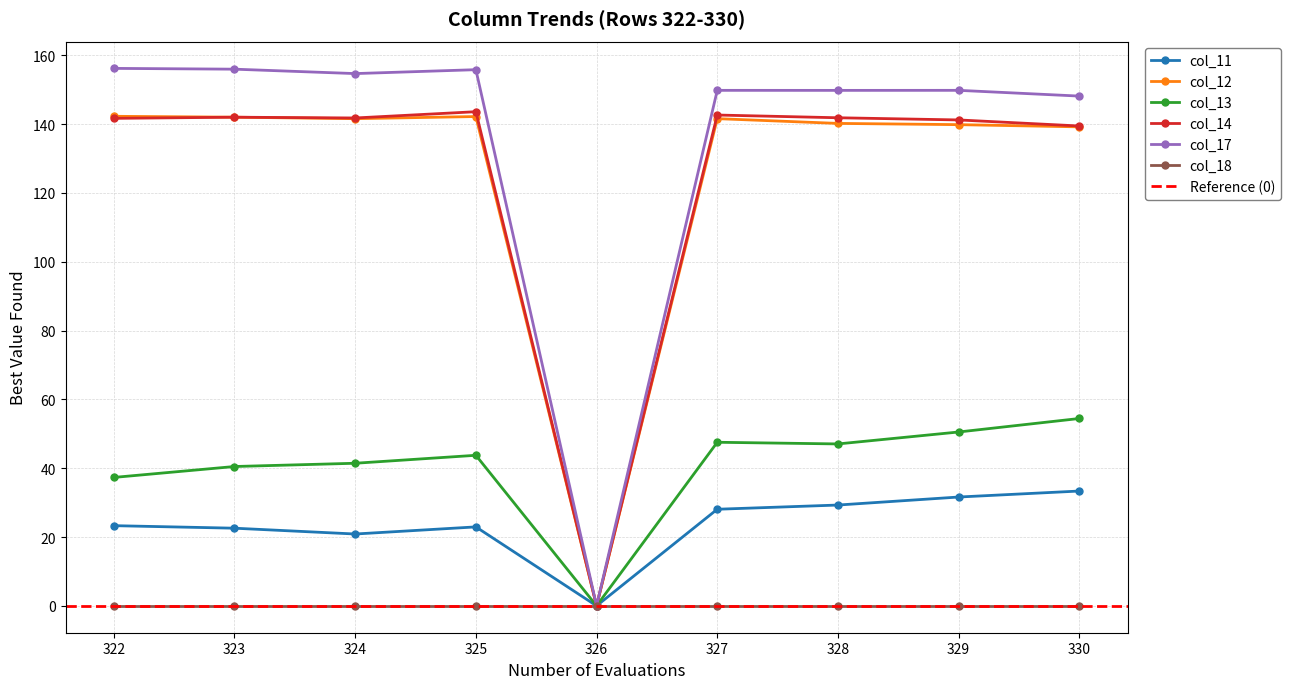

The col_17 series shows 225.7 at 322. True or false?

False